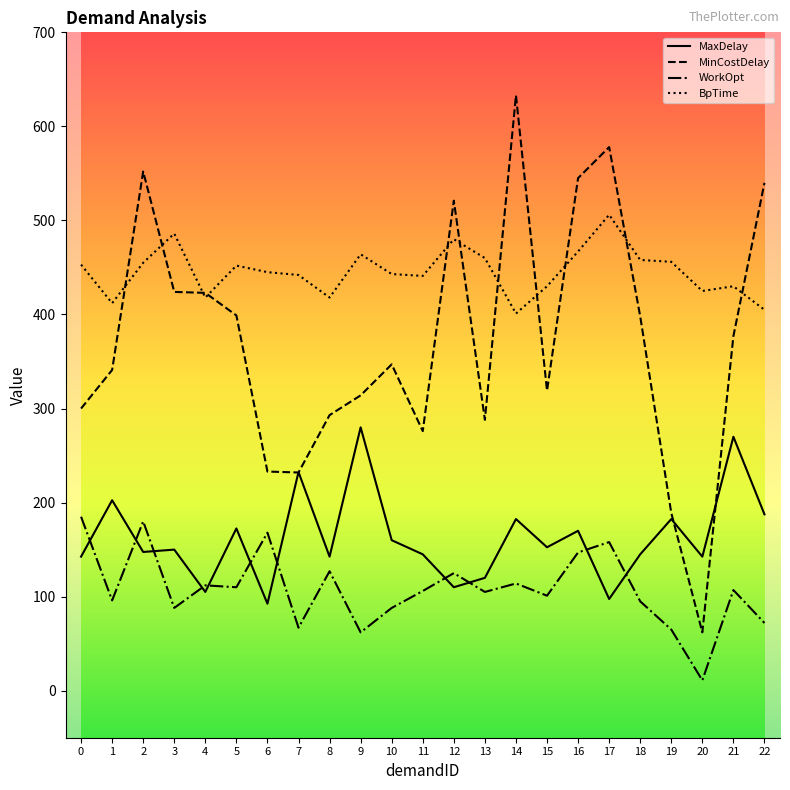

What is the lowest value of the MinCostDelay series?

62.0